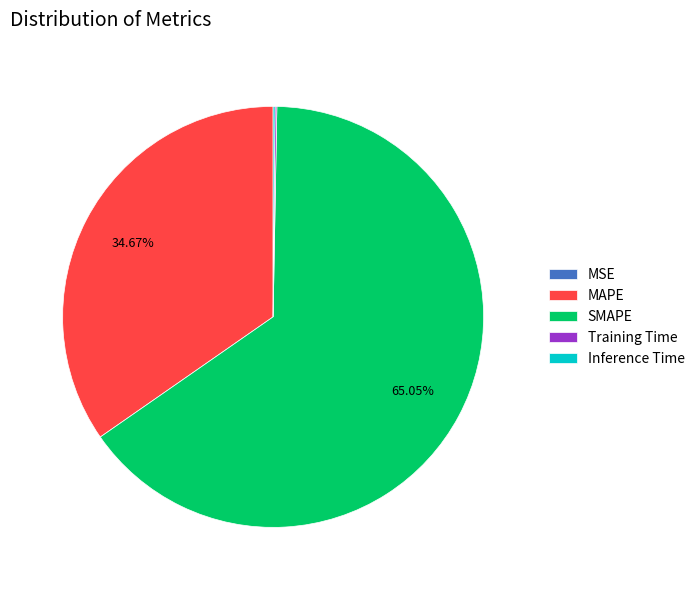

What is the majority slice?

SMAPE